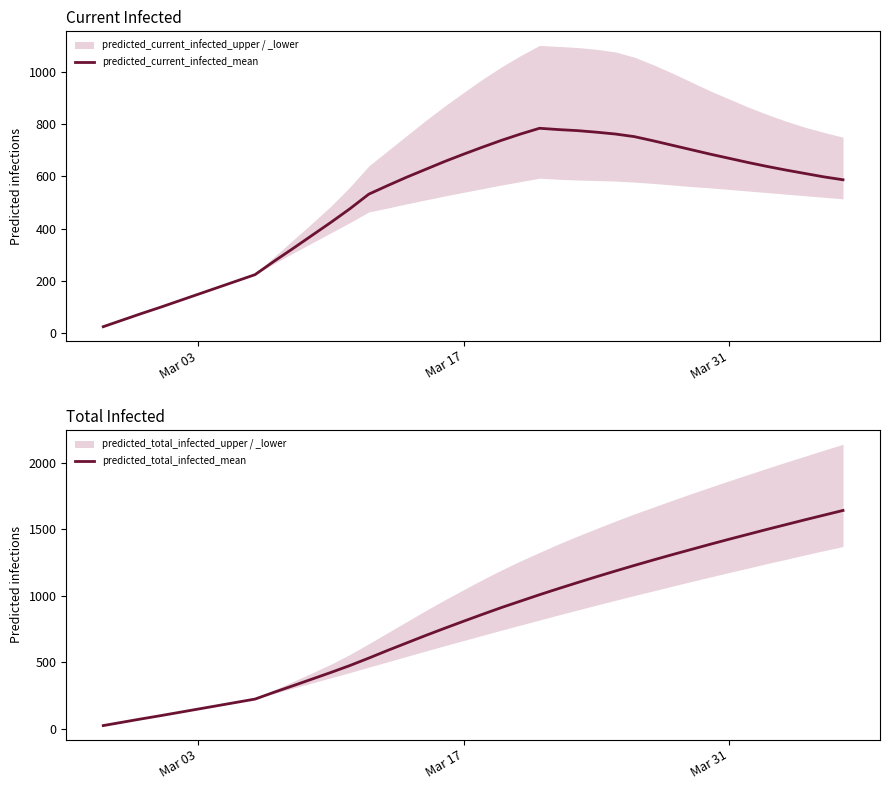

What is the lowest value of the predicted_current_infected_mean series?

25